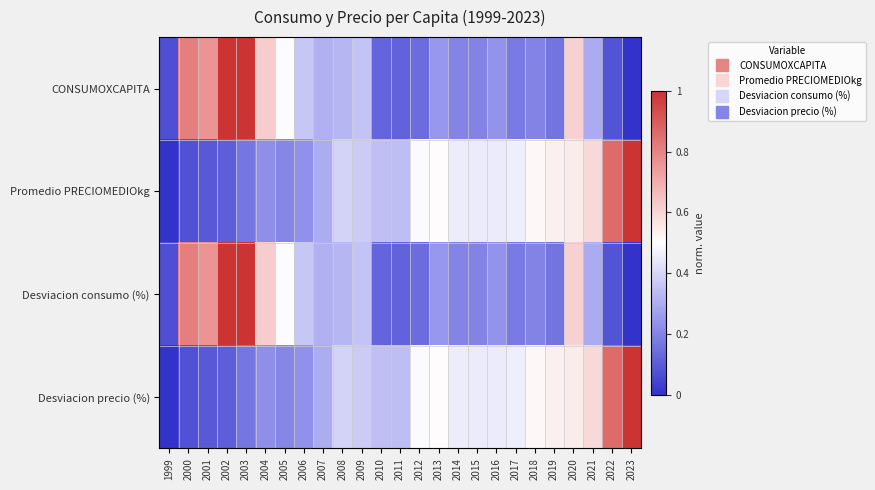

At which category does the chart reach its minimum across all series?

2023